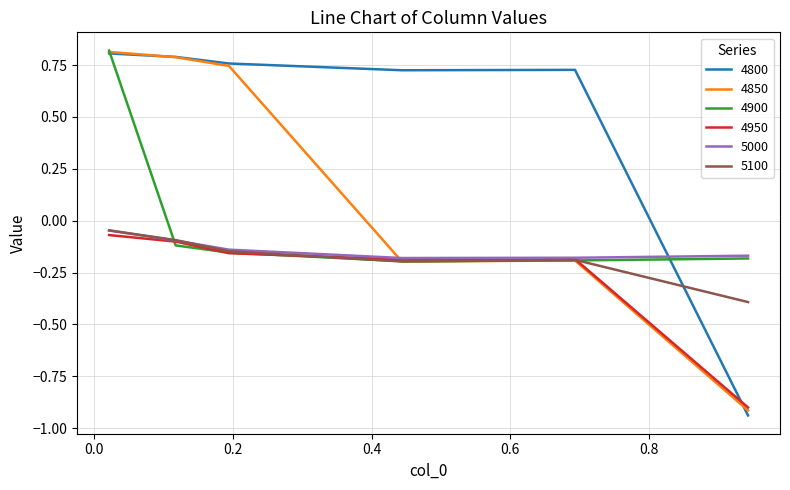

Which series has the largest range (max minus min)?

4800